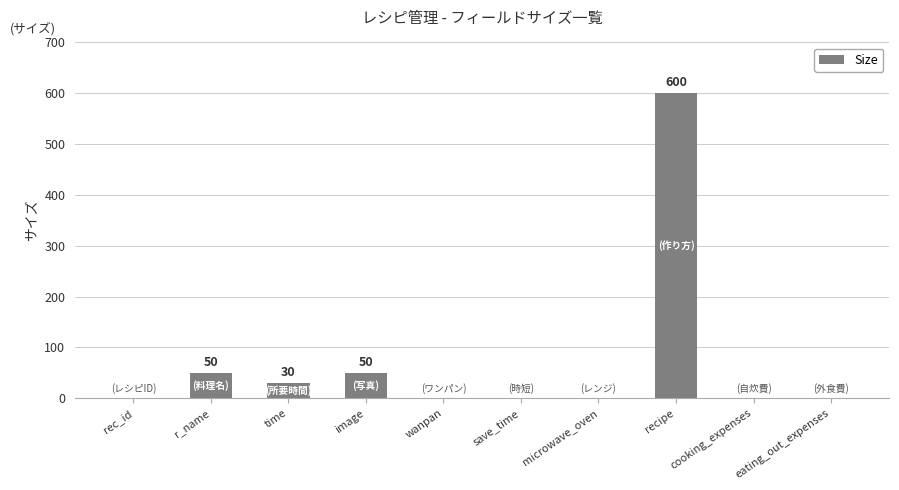

How many data points does each series have?

10